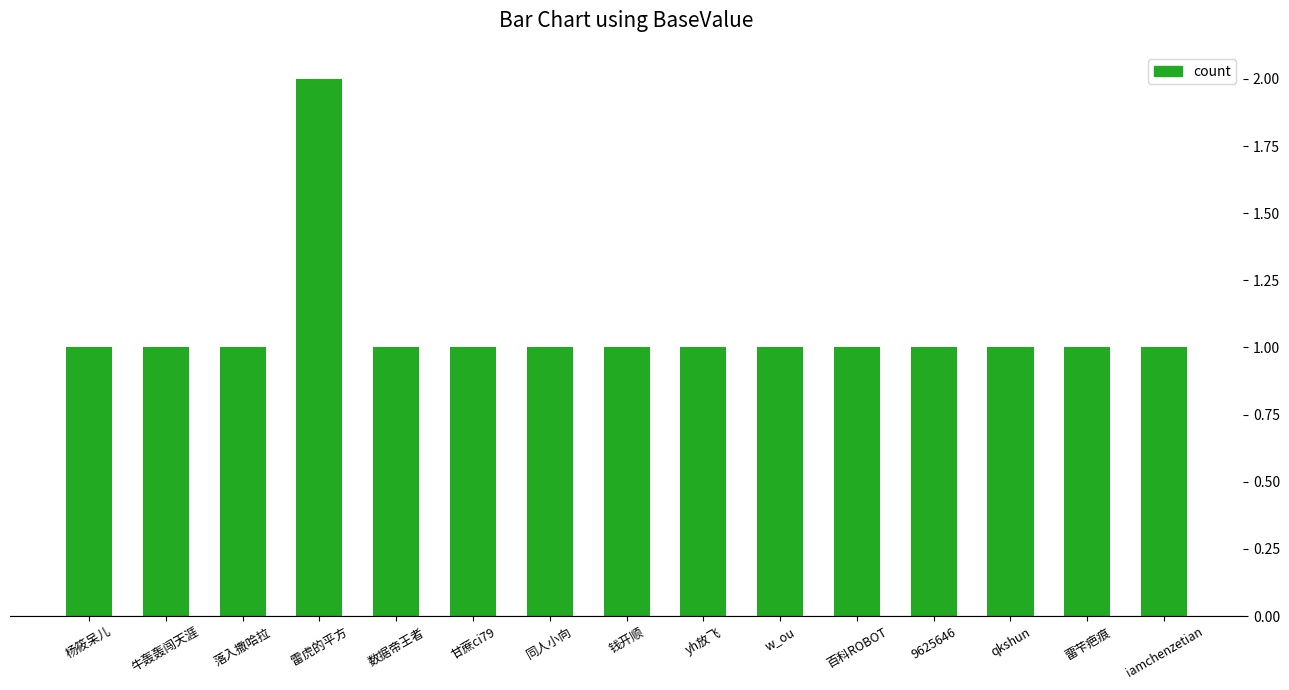

Which label corresponds to the largest value in the chart?

雷虎的平方